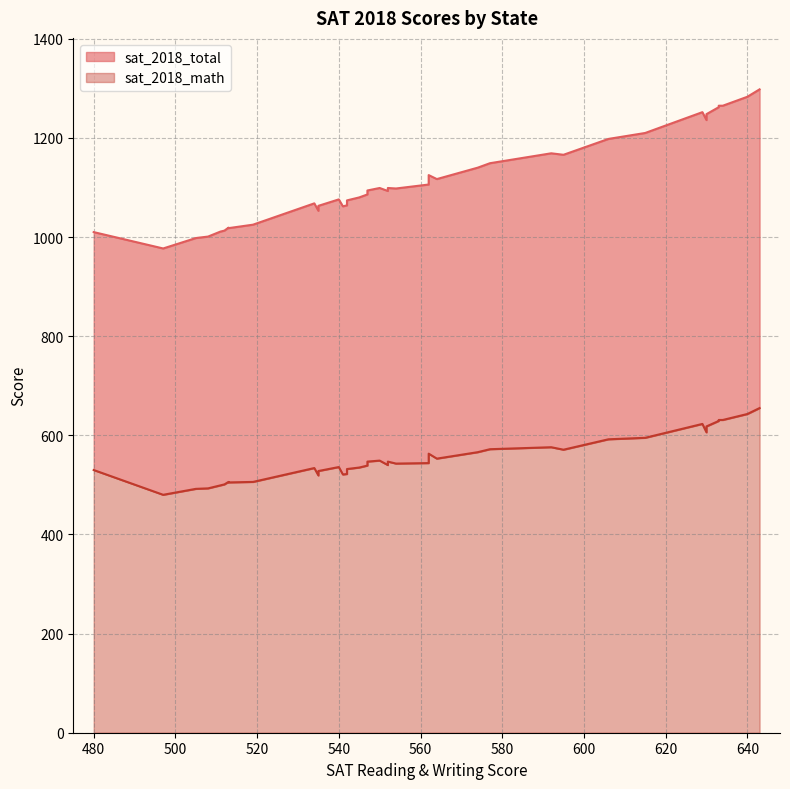

The value of sat_2018_math at 31 is 925. True or false?

False